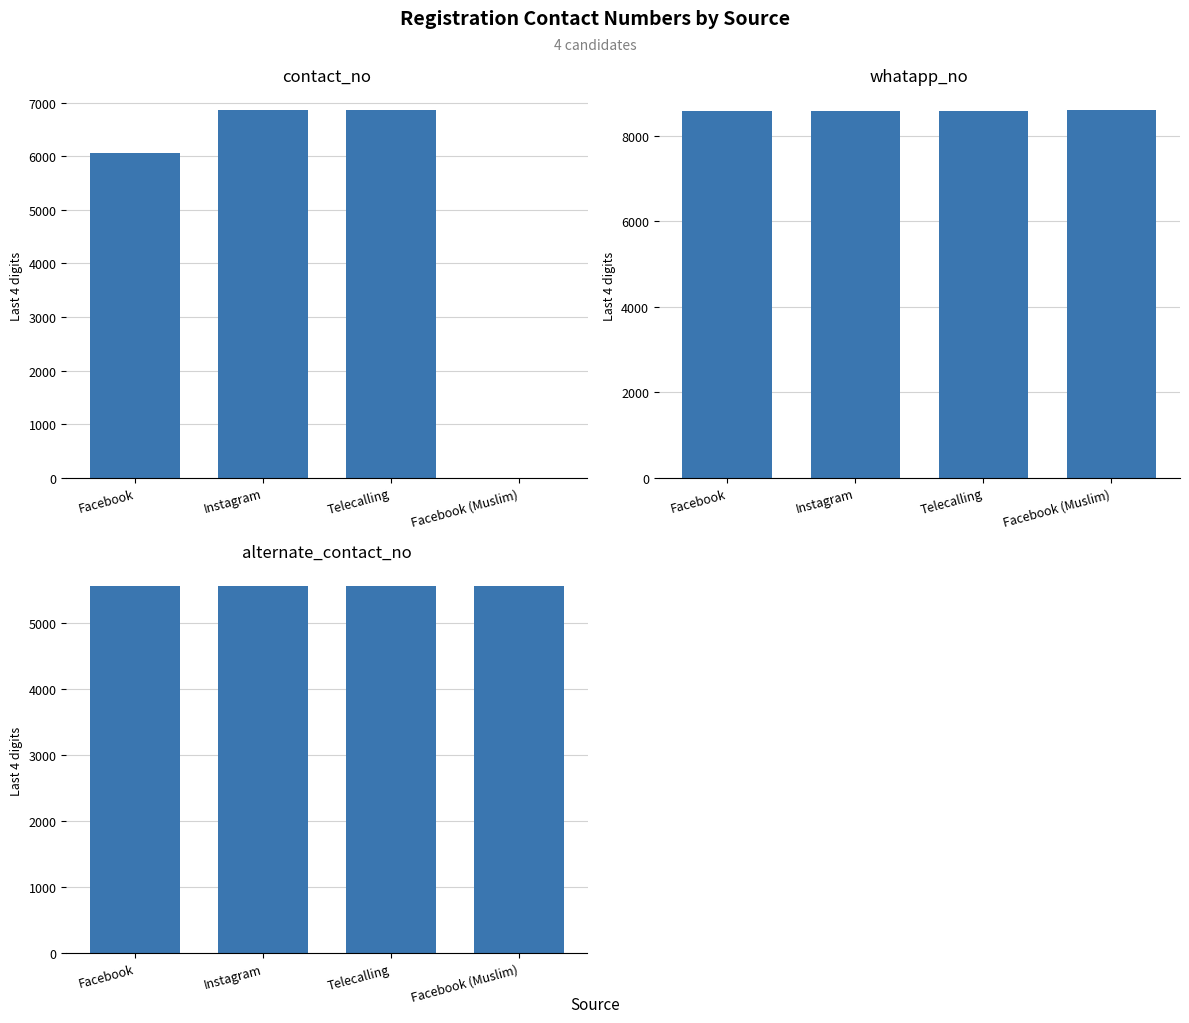

How many distinct data groups are displayed?

3